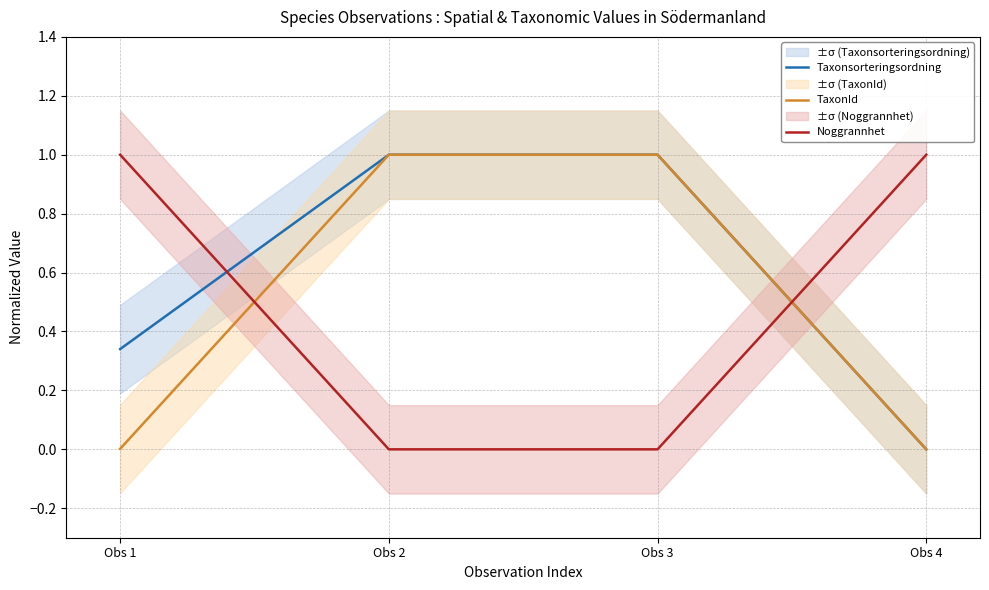

Is the value of Noggrannhet at Obs 2 greater than the value of Taxonsorteringsordning at Obs 2?

No